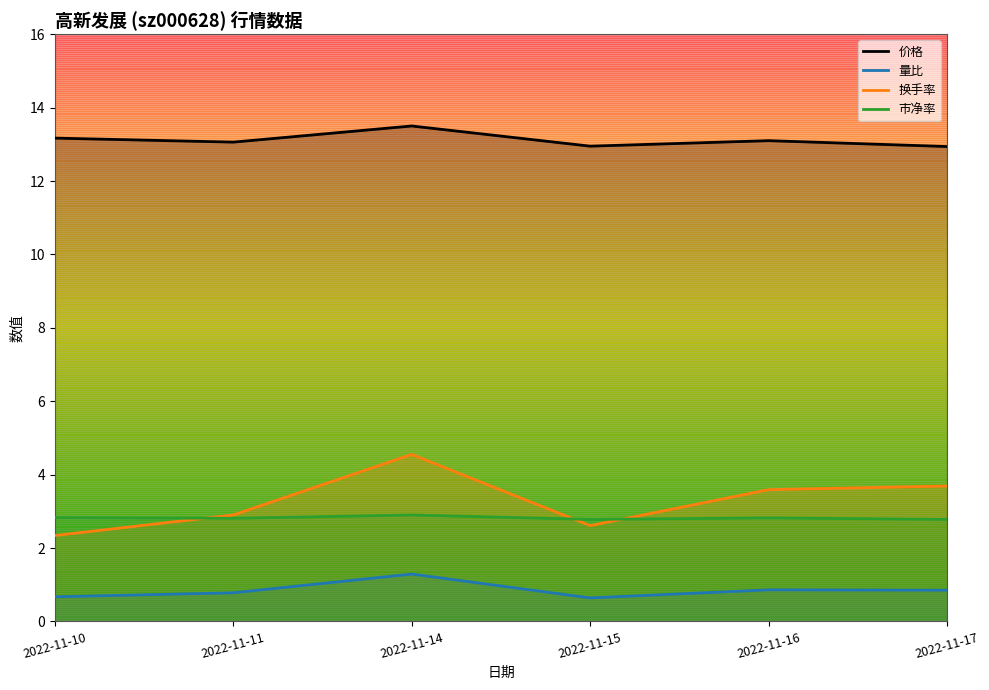

Rank the categories by 量比 value from highest to lowest.

2022-11-14, 2022-11-16, 2022-11-17, 2022-11-11, 2022-11-10, 2022-11-15